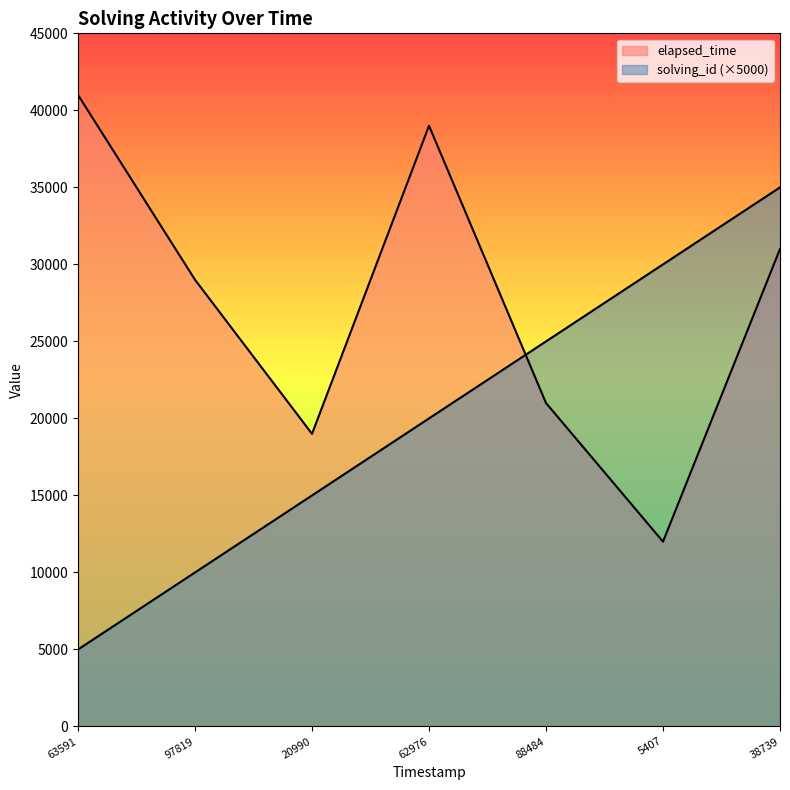

What is the sum of all elapsed_time values?

192000